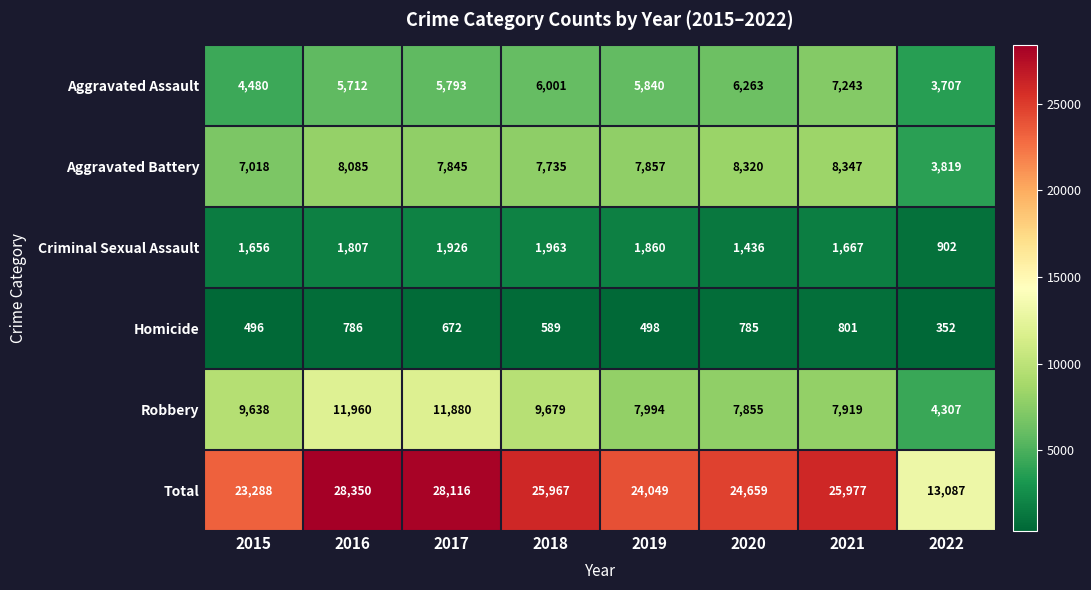

What is the maximum value shown in the chart?

28350